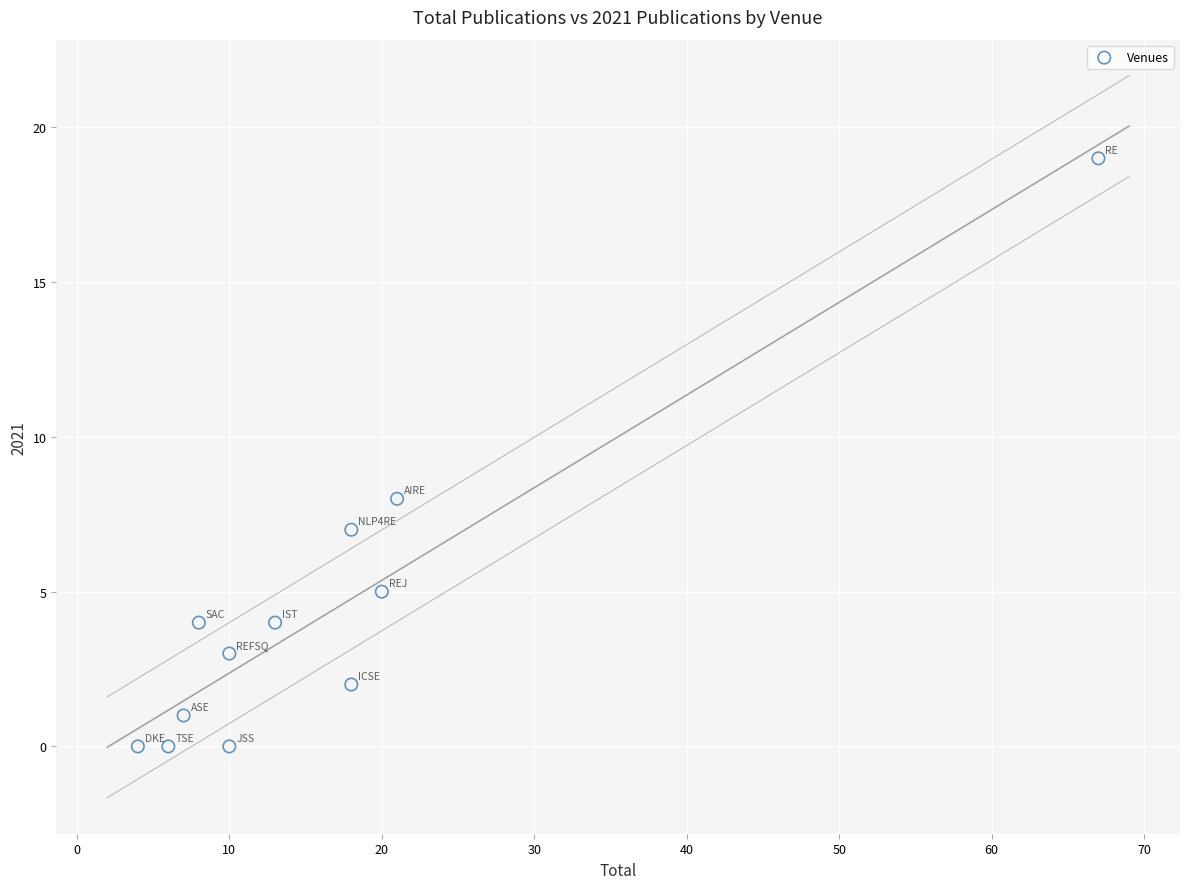

What Y value in the scatter plot is closest to 9?

8